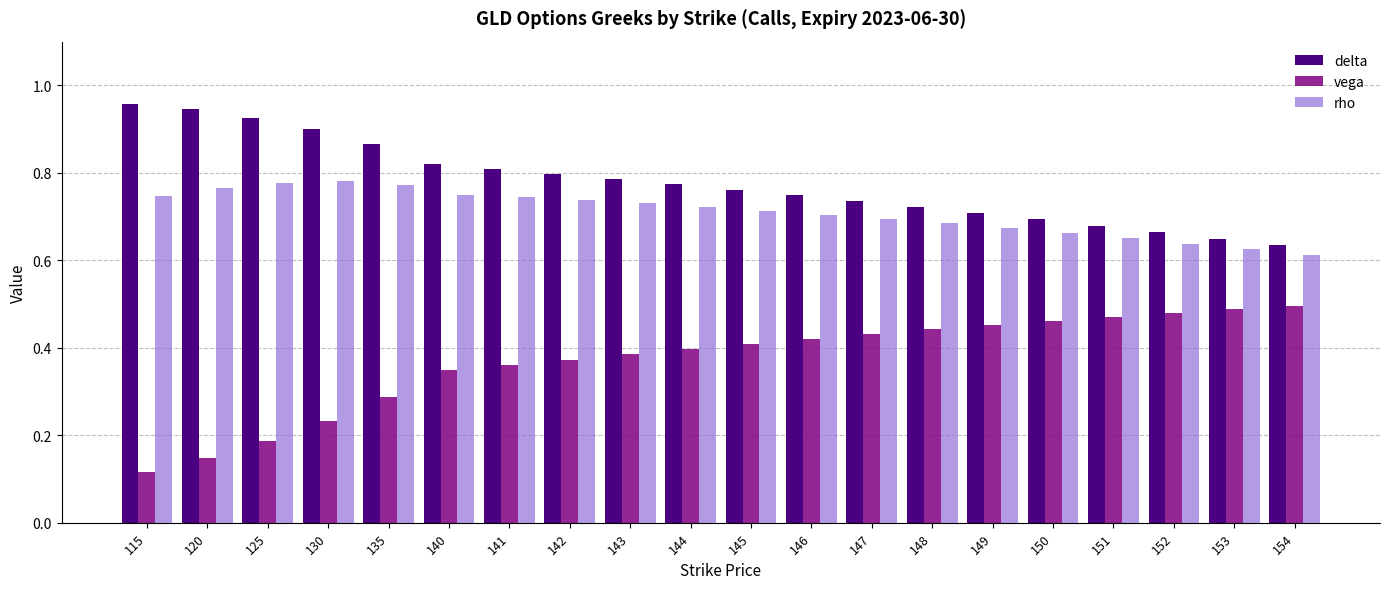

Which series has the largest range (max minus min)?

vega